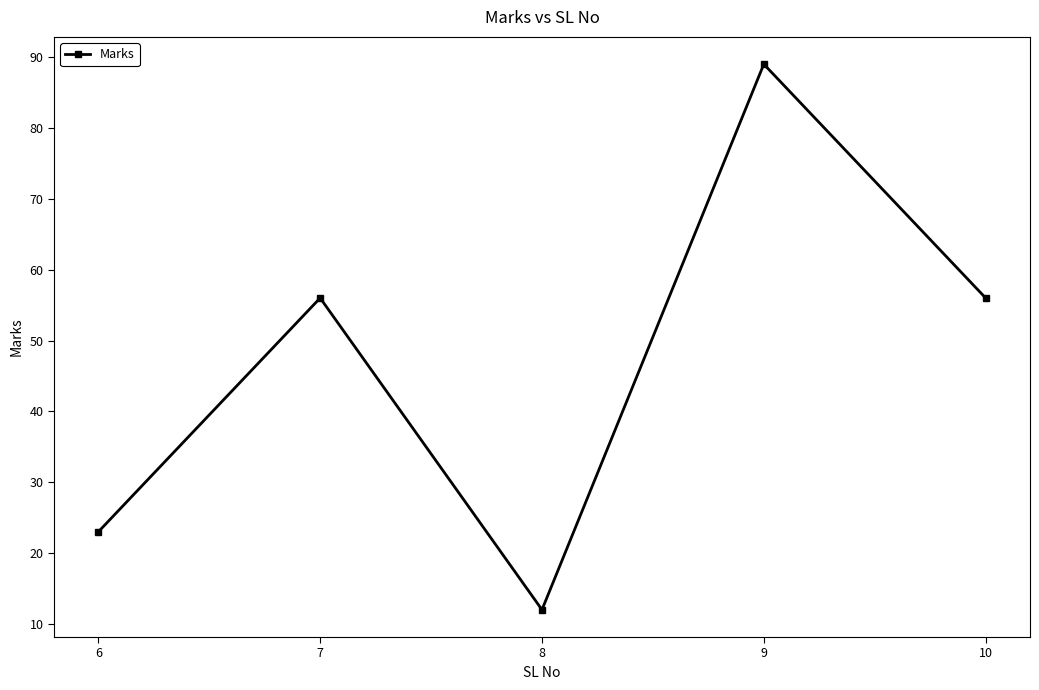

How many values are between 23 and 56?

3